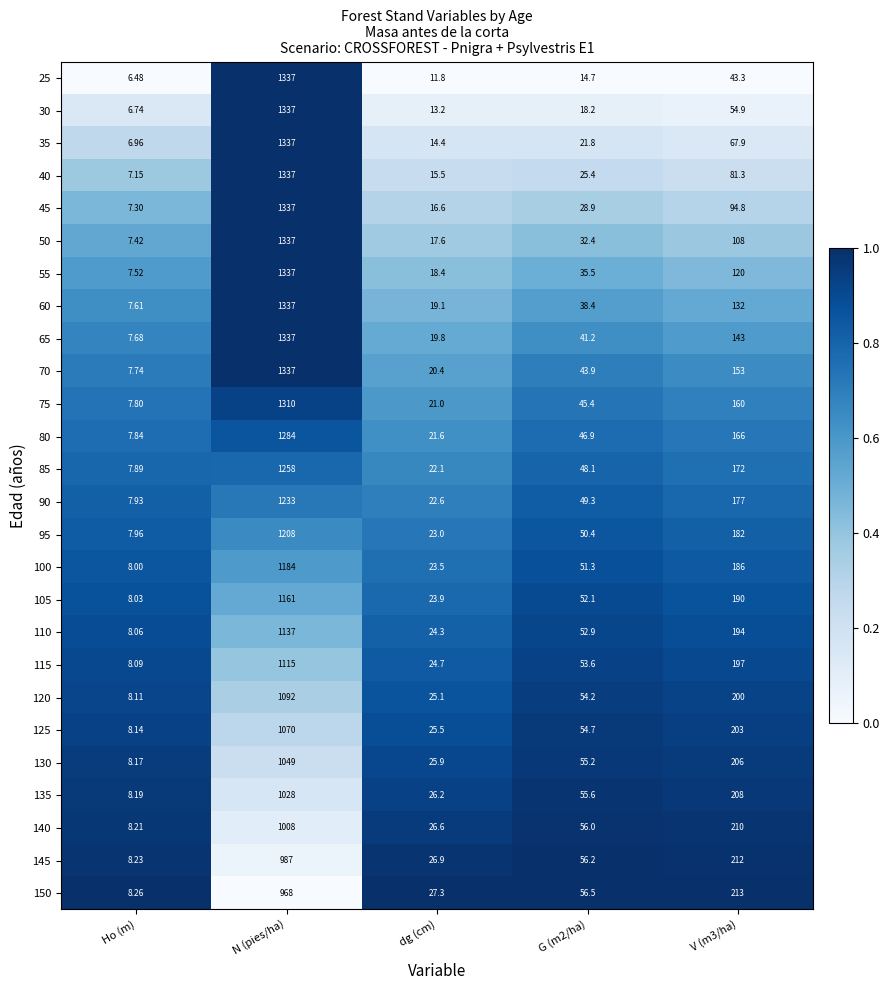

Between Ho (m) and N (pies/ha), which series saw the biggest shift?

25